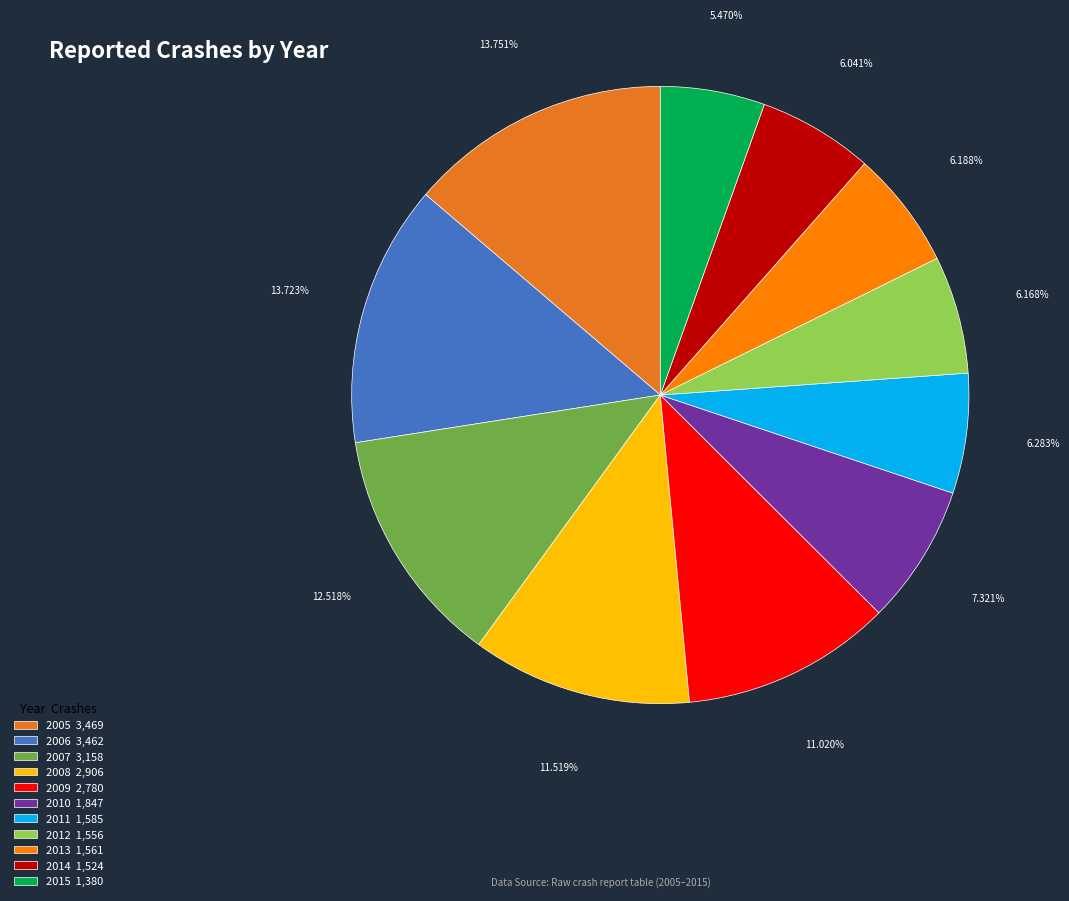

What percentage is the 2007 slice, to the nearest percent?

13%